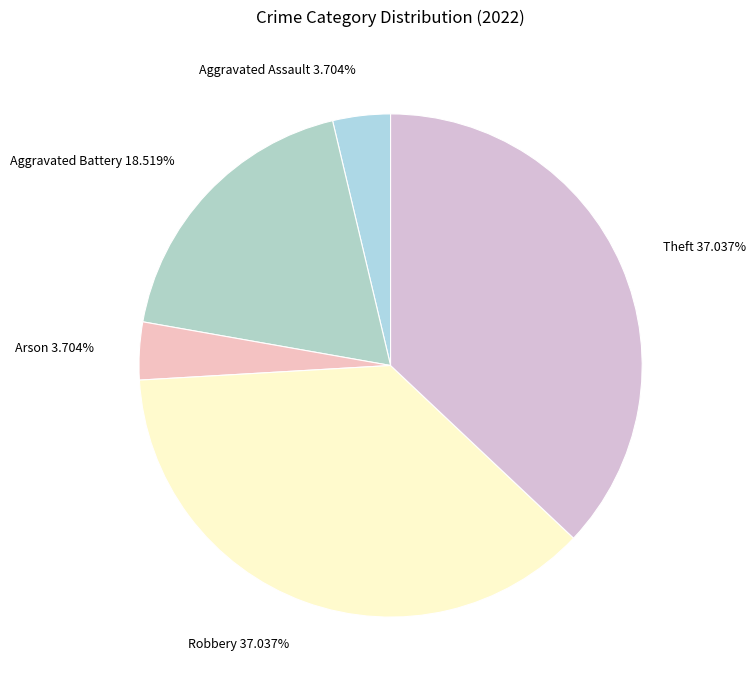

To the nearest percent, what is the average slice percentage?

20%